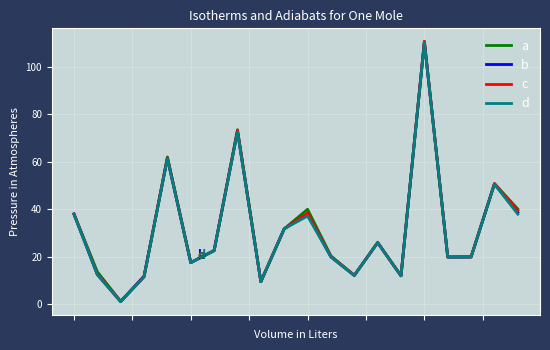

What is the maximum value for d?

110.3